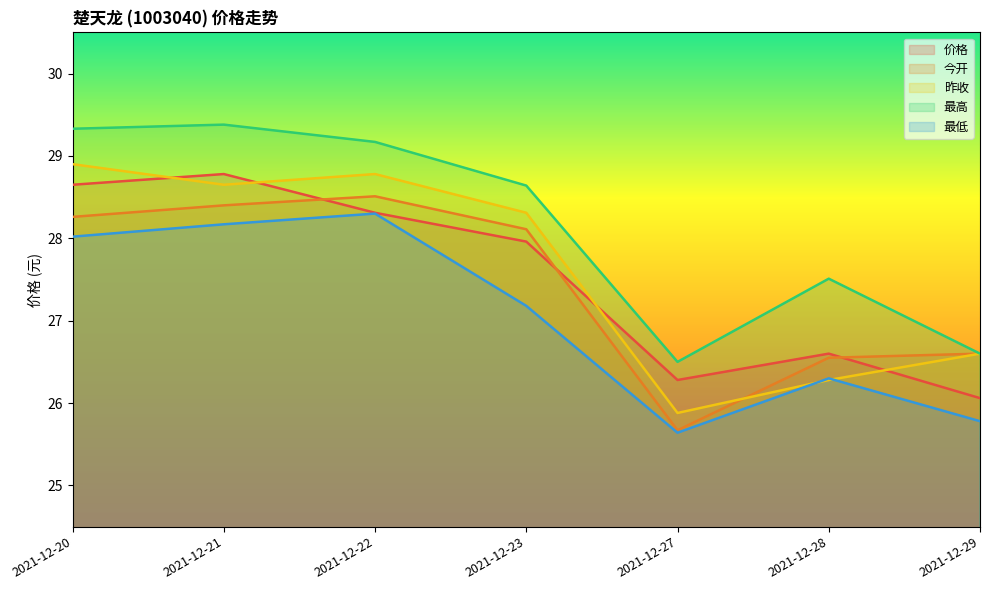

Reading left to right, extract all data points from this chart.

价格: 2021-12-20=28.6	2021-12-21=28.8	2021-12-22=28.3	2021-12-23=28.0	2021-12-27=26.3	2021-12-28=26.6	2021-12-29=26.1
今开: 2021-12-20=28.3	2021-12-21=28.4	2021-12-22=28.5	2021-12-23=28.1	2021-12-27=25.7	2021-12-28=26.6	2021-12-29=26.6
昨收: 2021-12-20=28.9	2021-12-21=28.6	2021-12-22=28.8	2021-12-23=28.3	2021-12-27=25.9	2021-12-28=26.3	2021-12-29=26.6
最高: 2021-12-20=29.3	2021-12-21=29.4	2021-12-22=29.2	2021-12-23=28.6	2021-12-27=26.5	2021-12-28=27.5	2021-12-29=26.6
最低: 2021-12-20=28.0	2021-12-21=28.2	2021-12-22=28.3	2021-12-23=27.2	2021-12-27=25.6	2021-12-28=26.3	2021-12-29=25.8